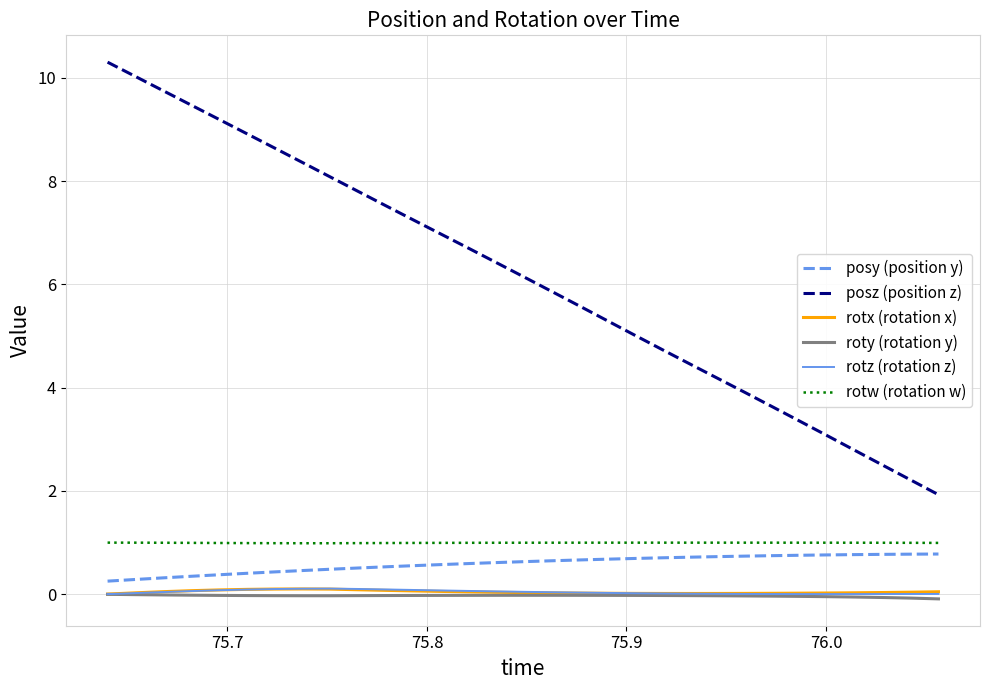

Which series has the largest range (max minus min)?

posz (position z)